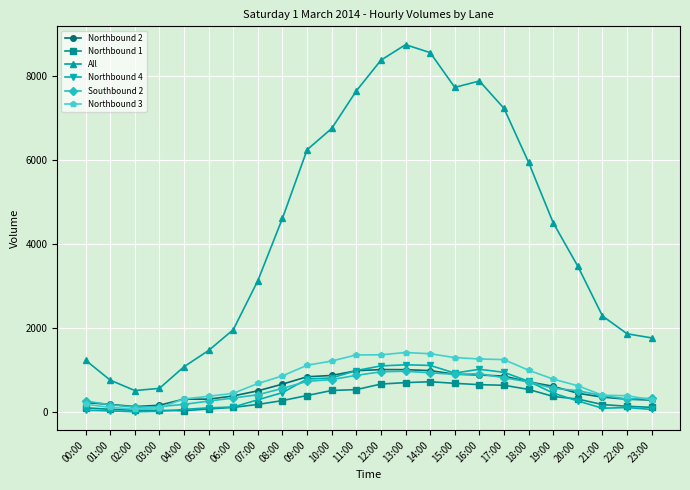

The value of All at 15:00 is 11609. True or false?

False